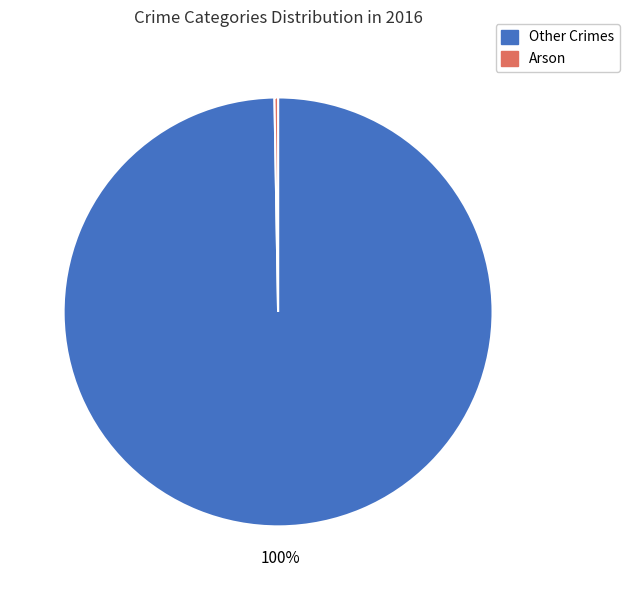

To the nearest percent, what is the average slice percentage?

50%